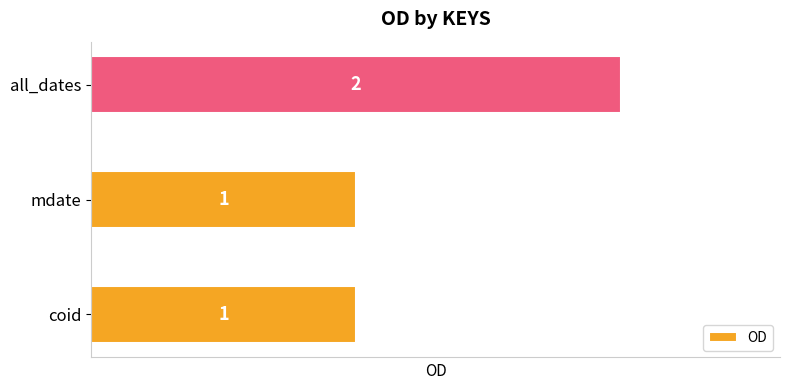

The chart shows a value of 1 at coid. True or false?

True